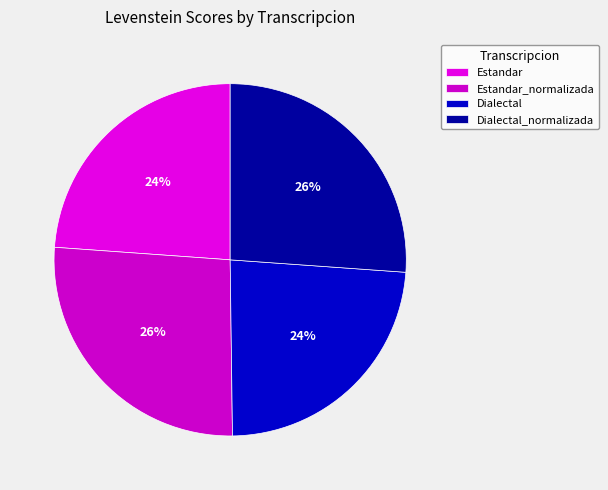

To the nearest percent, what percentage of the pie is Estandar?

24%